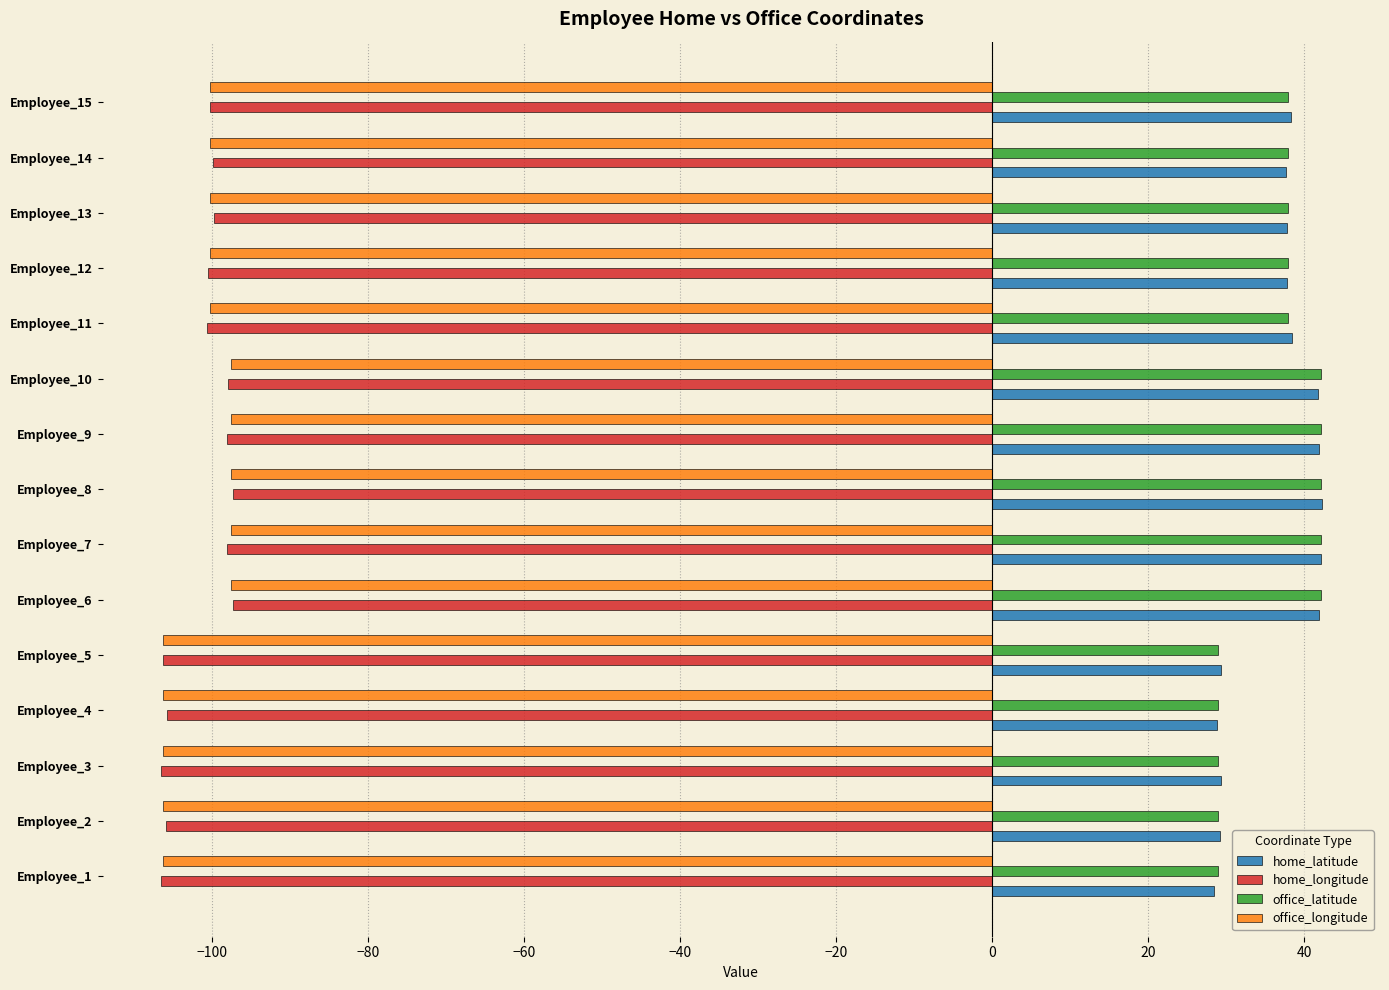

What is the difference between the highest and lowest values at Employee_7?

140.2